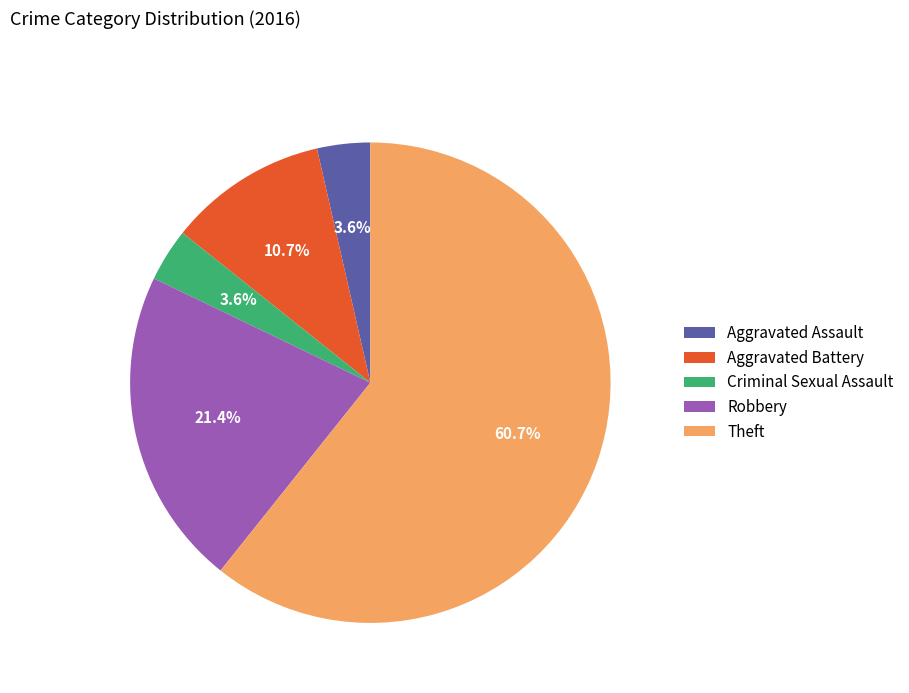

Approximately how many times larger is the value at Aggravated Assault compared to Robbery?

0.2